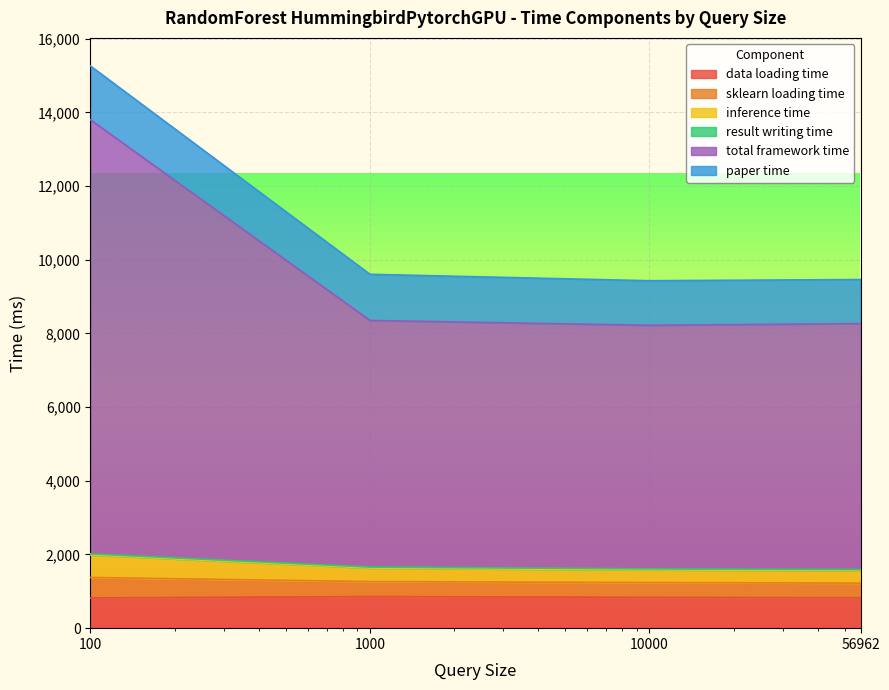

What is the highest value of the data loading time series?

858.1